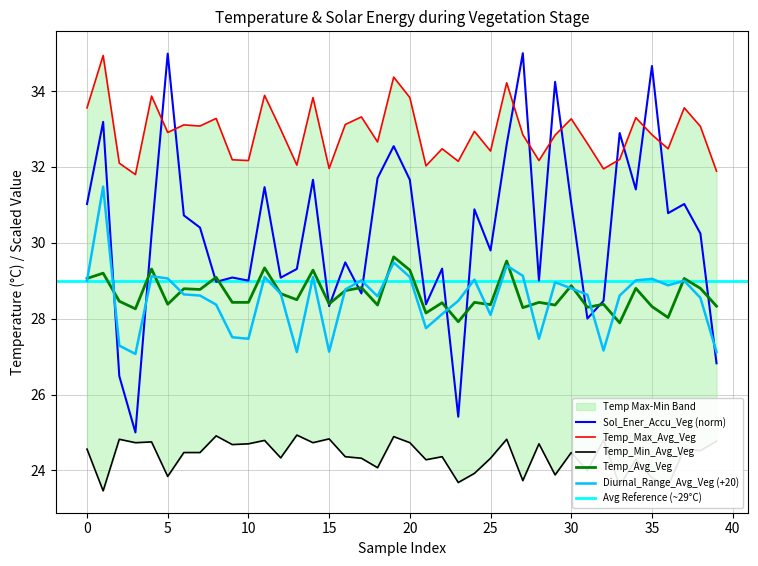

At 14, list the series in order from largest to smallest.

Temp_Max_Avg_Veg, Sol_Ener_Accu_Veg, Temp_Avg_Veg, Diurnal_Range_Avg_Veg, Temp_Min_Avg_Veg